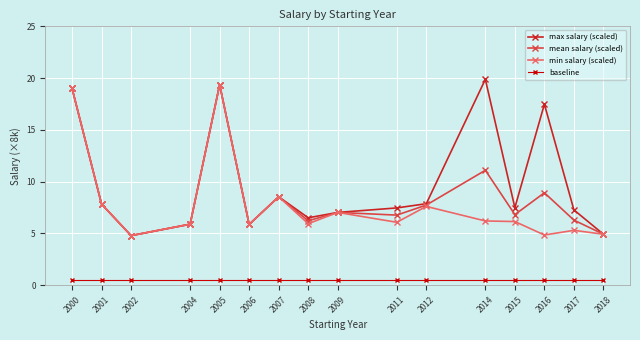

At which category does max salary (scaled) reach its first local peak?

2005